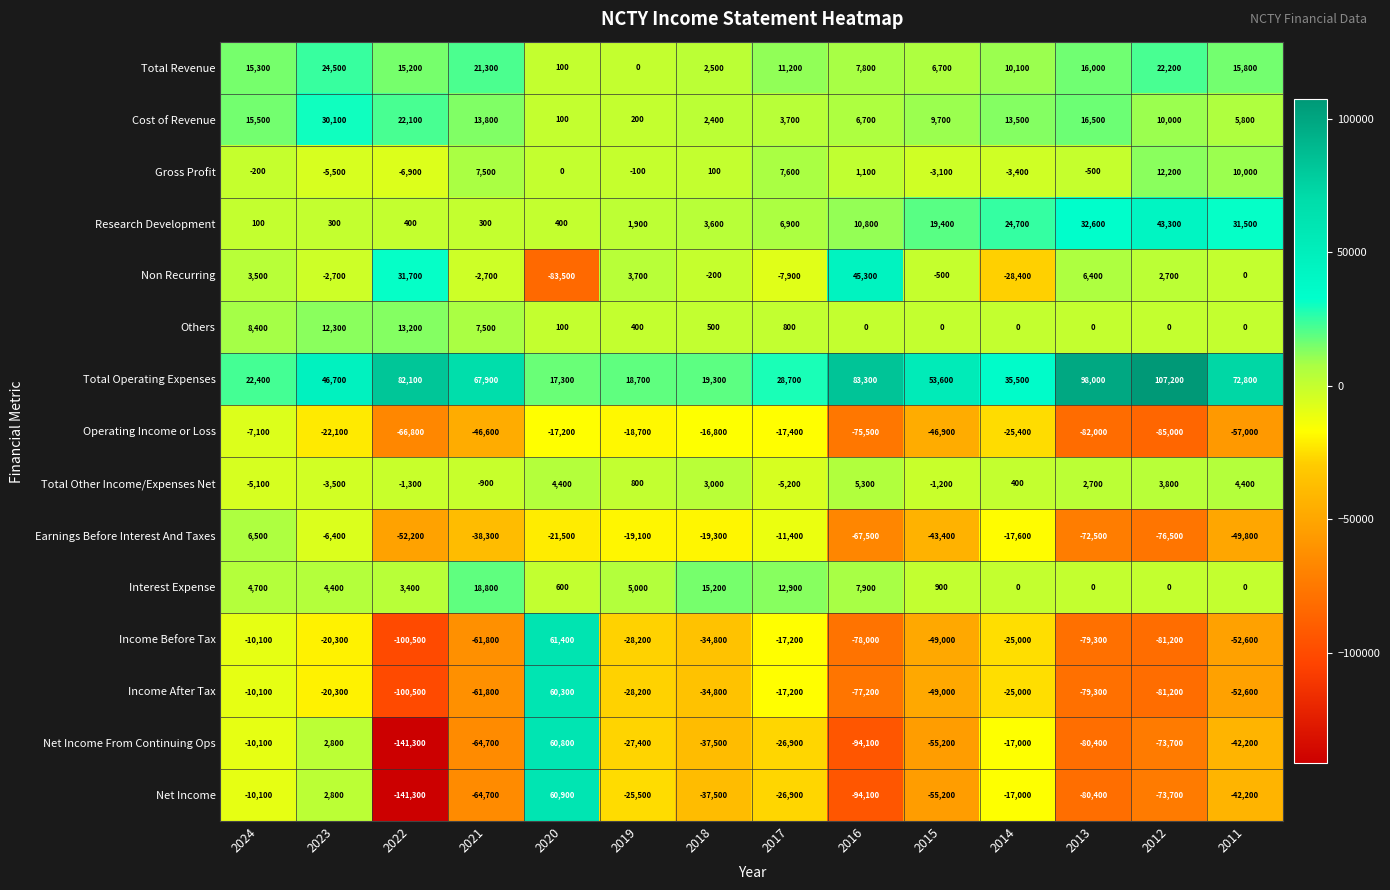

What is the spread (max minus min) of values at 2023?

68800